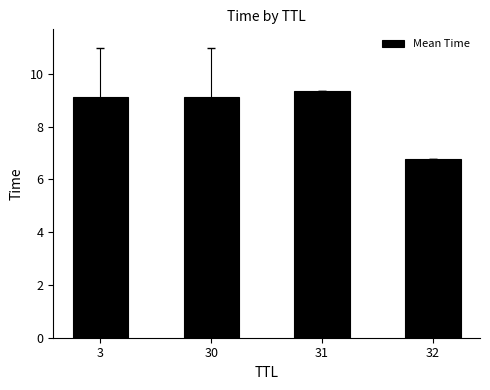

What is the difference between the values at 30 and 32?

2.4